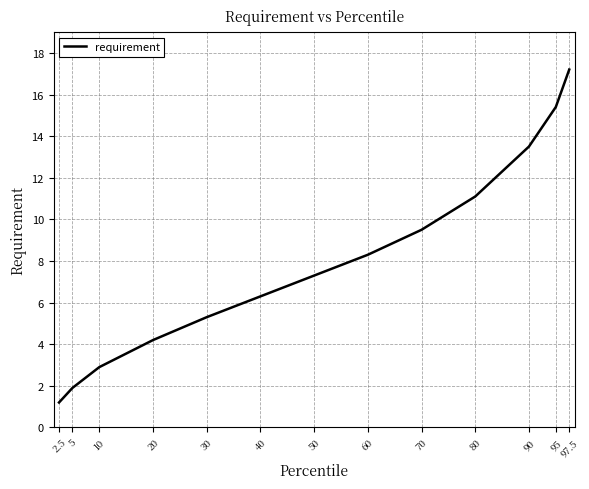

What position from the right is 40?

8